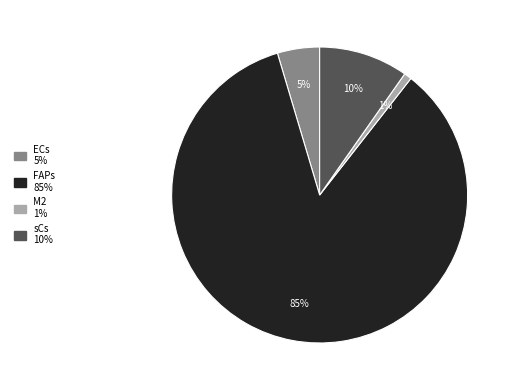

What is the smallest slice in the pie chart?

M2